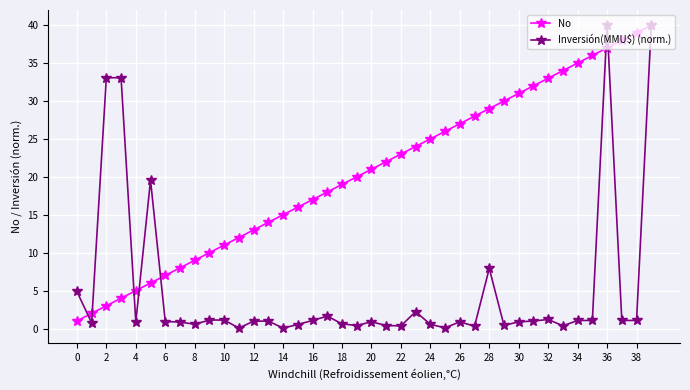

What is the value of the No point at the 18th from the left?

18.0